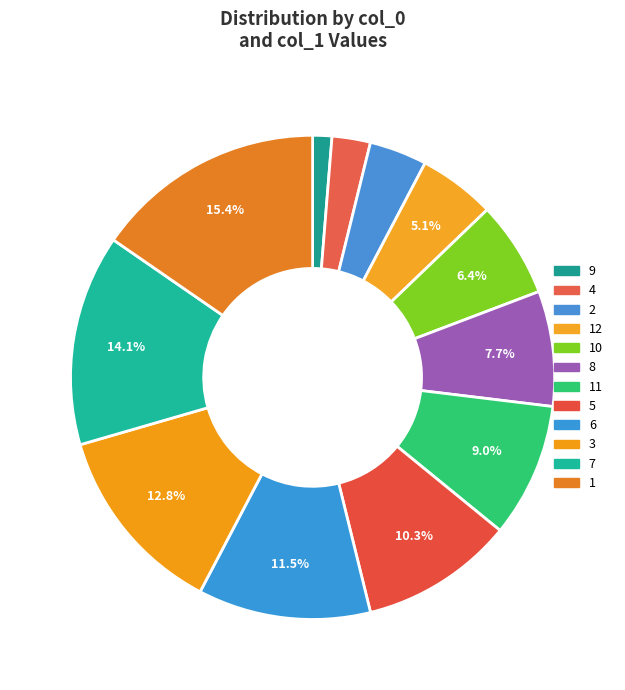

Is it true that 1 is 15% of the pie?

True